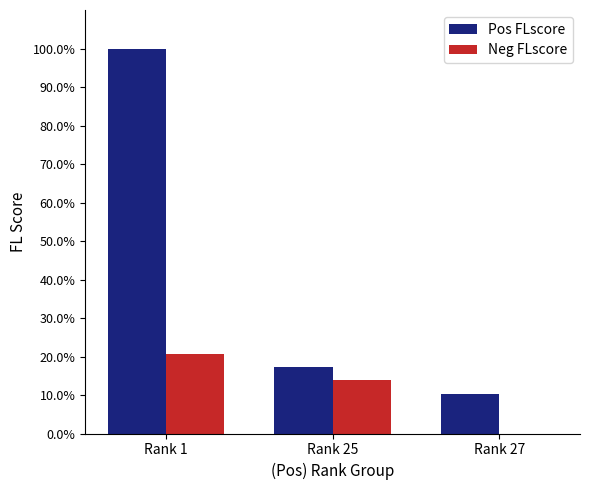

Are the bars grouped side by side (vs. stacked)?

Yes